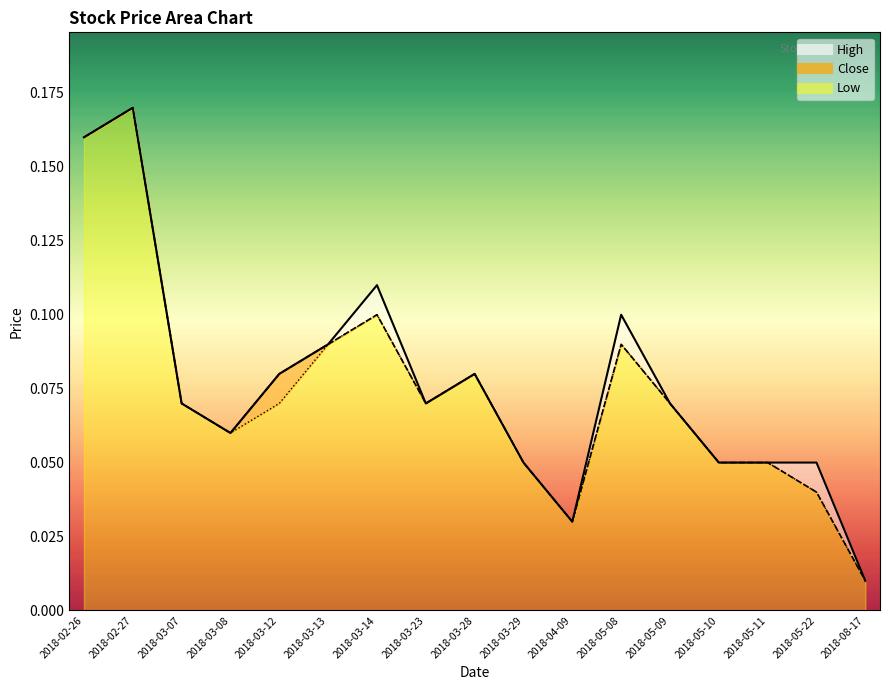

What is the value of the High point at the 3rd from the left?

0.1